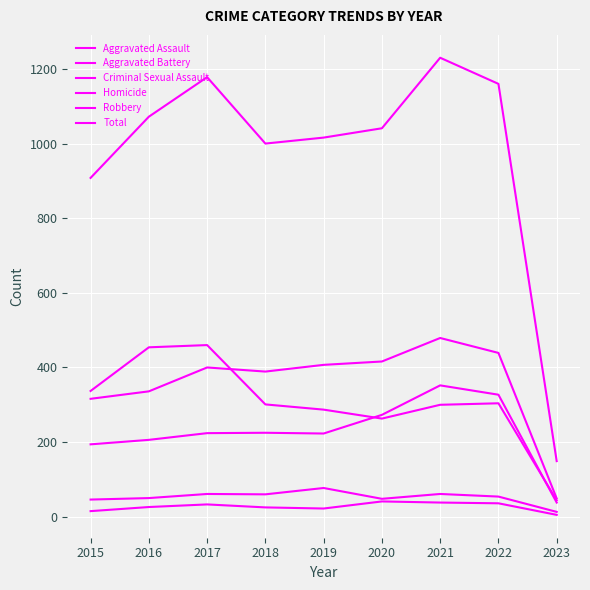

Reading right to left, list all the values displayed in this chart.

Aggravated Assault: 38	327	352	273	223	225	224	206	194
Aggravated Battery: 49	439	479	416	407	389	400	336	316
Criminal Sexual Assault: 13	54	61	48	77	60	61	50	46
Homicide: 5	36	38	41	22	25	33	26	15
Robbery: 44	304	300	263	287	301	460	454	337
Total: 149	1160	1230	1041	1016	1000	1178	1072	908